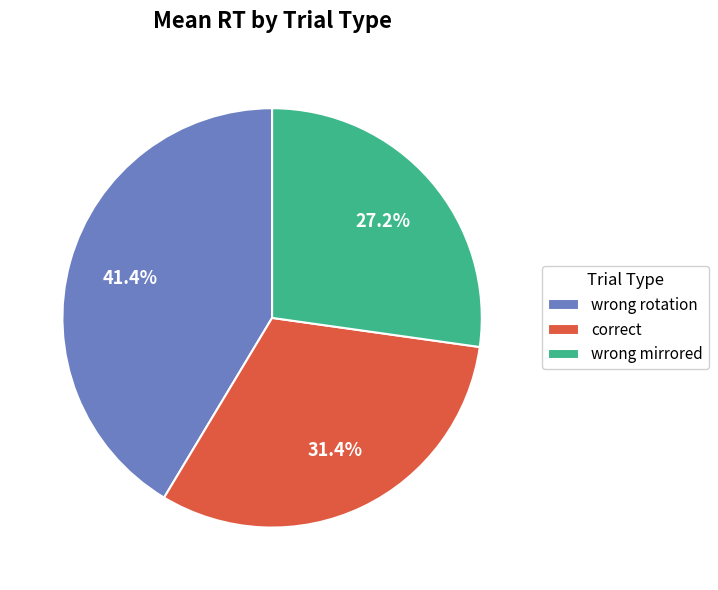

Is there any slice that represents more than half of the pie?

No